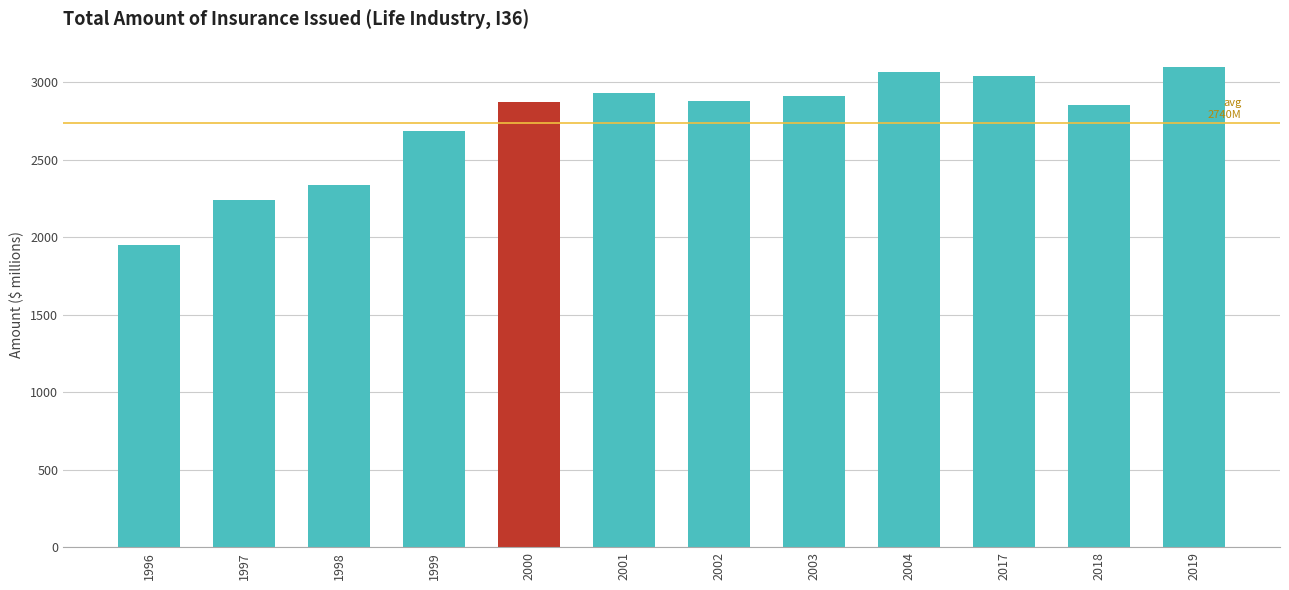

What is the greatest value displayed?

3101.1